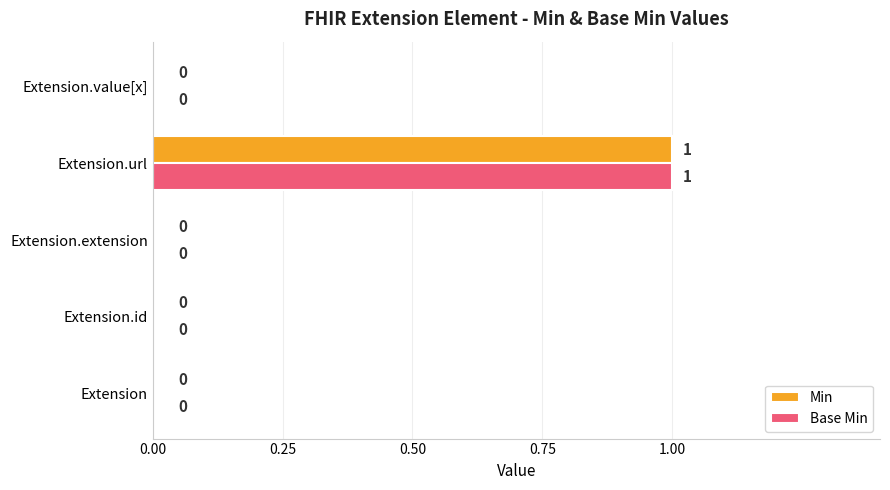

Is the value of Min at Extension.value[x] greater than the value of Base Min at Extension.url?

No